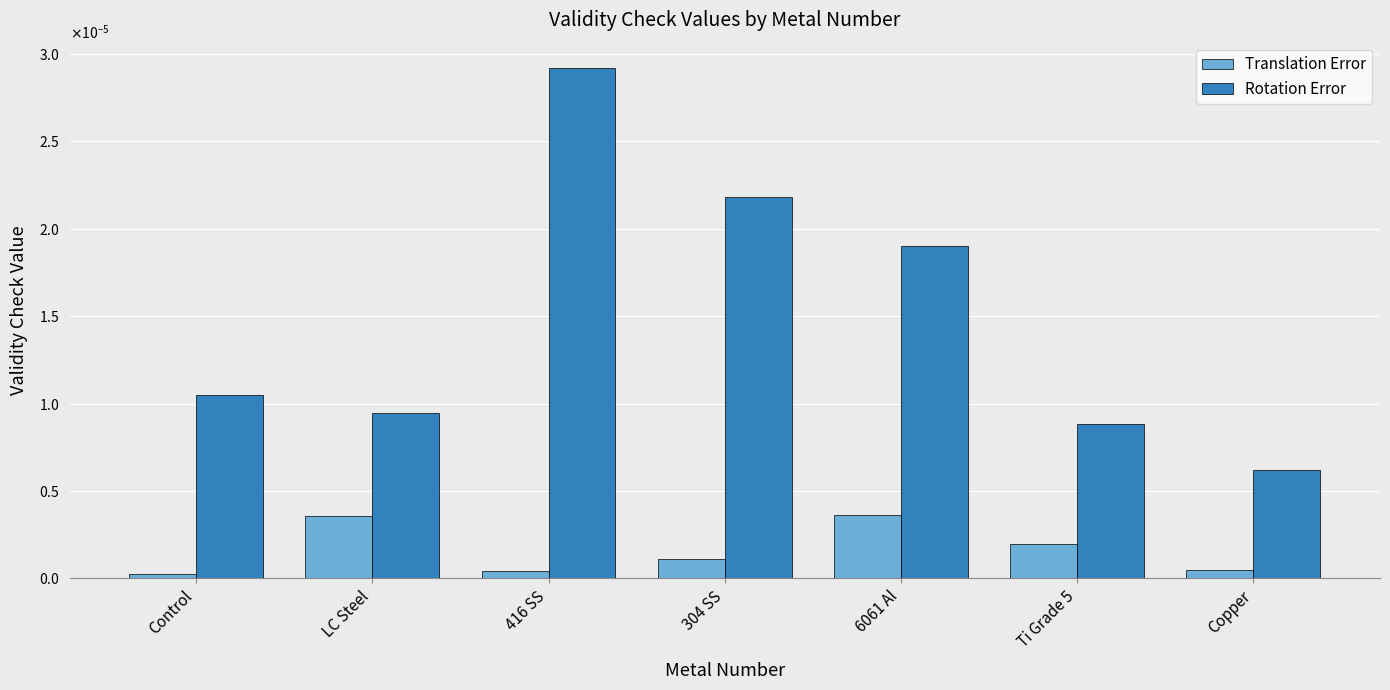

Which category has the highest value across all series?

416 SS